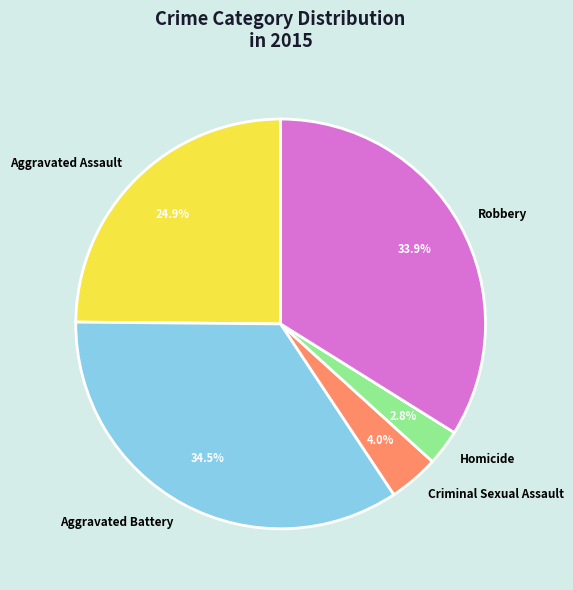

Which slice is the largest?

Aggravated Battery